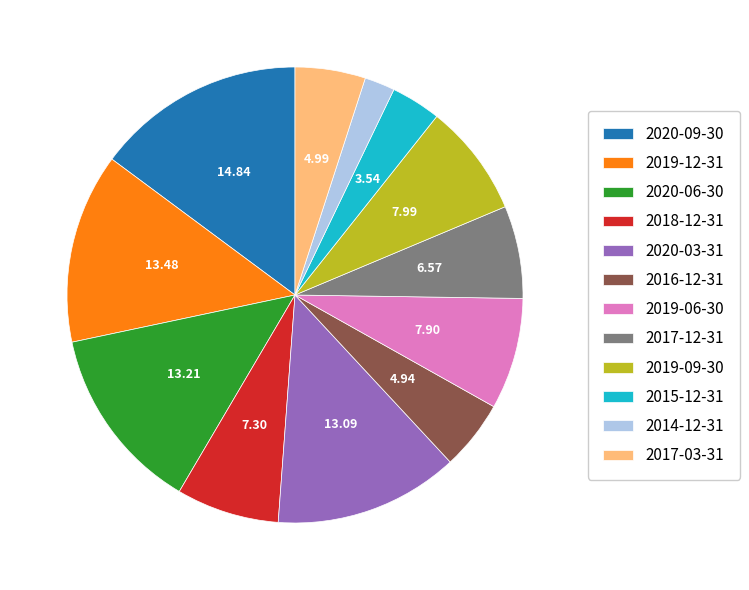

Does any single category account for the majority?

No